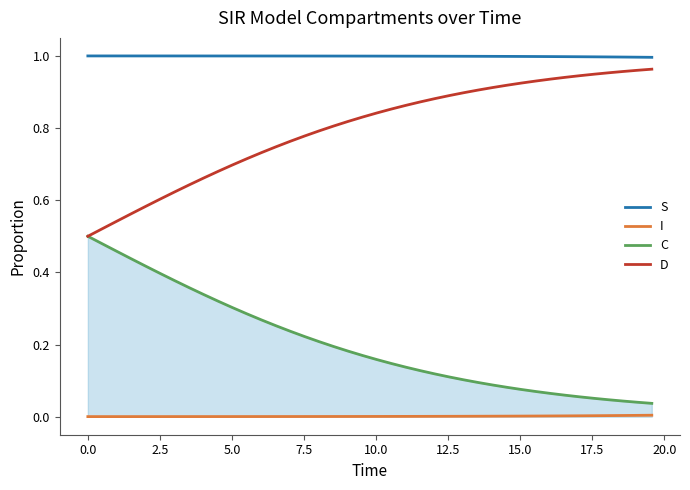

True or false: D and S cross at least once.

False